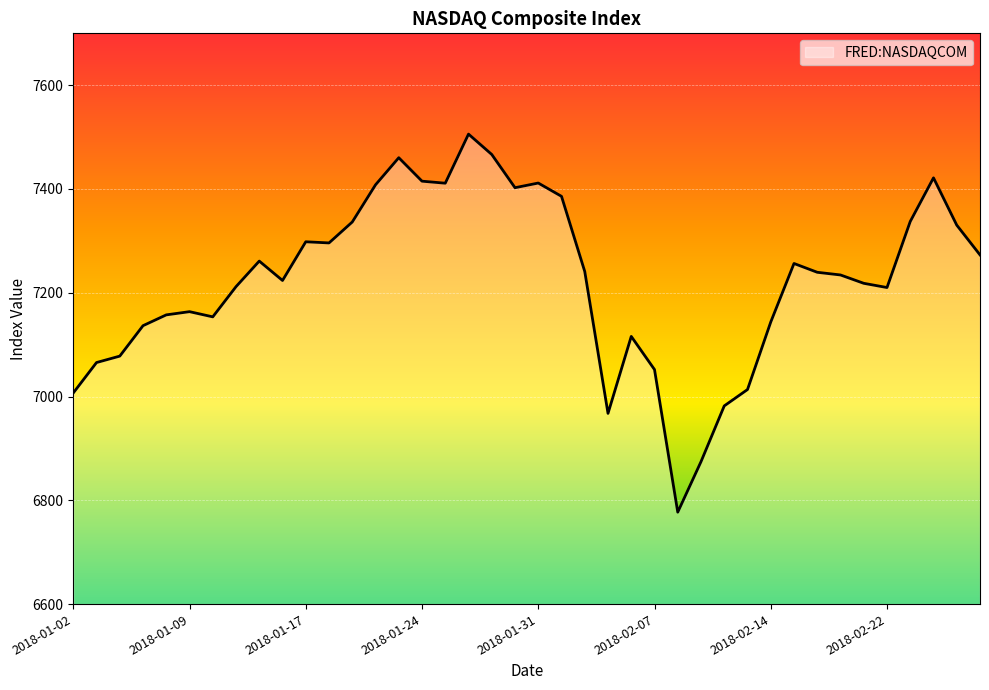

What is the minimum value shown in the chart?

6777.2